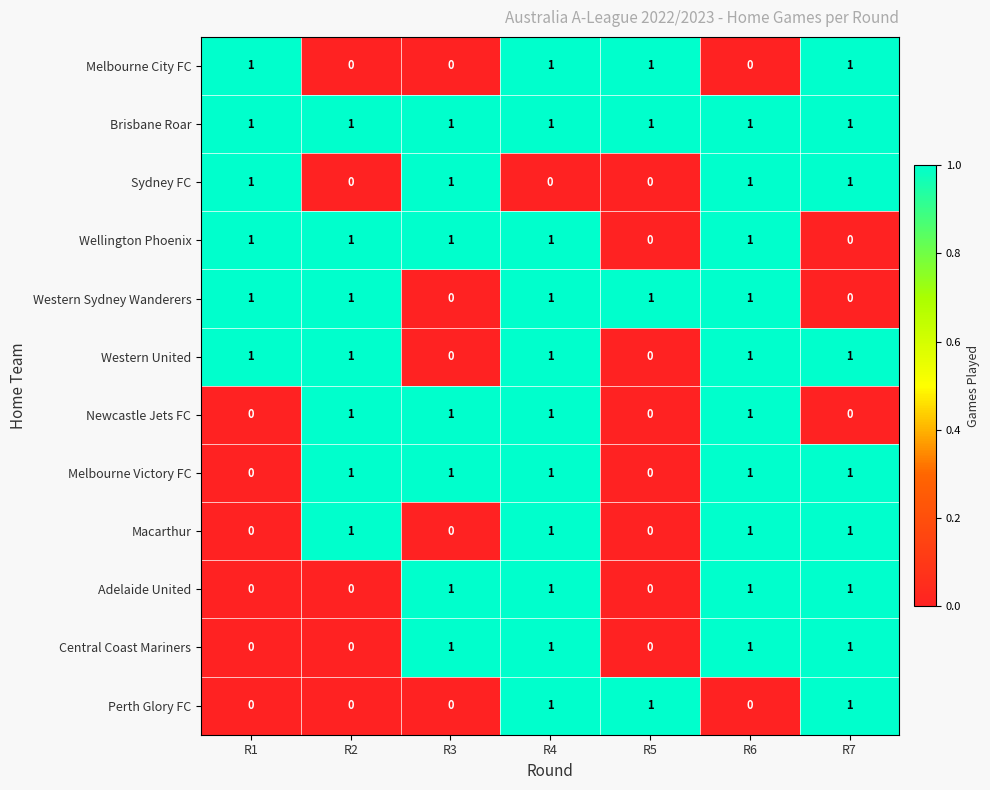

Is it true that Perth Glory FC equals 1 at R4?

True